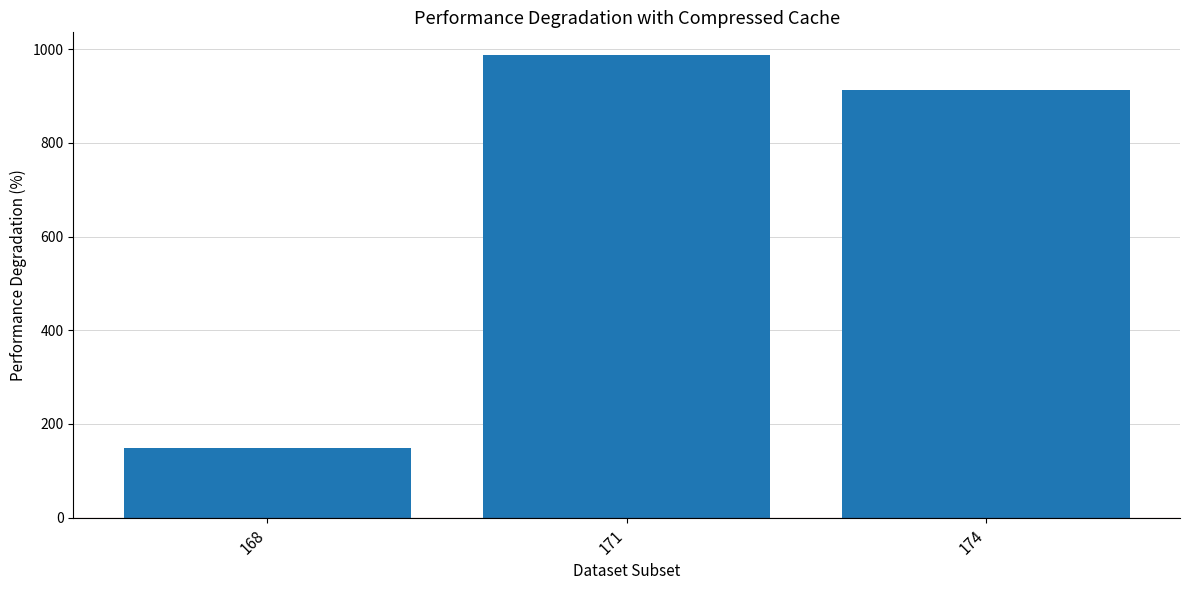

Is it true that the value at 171 is 987?

True